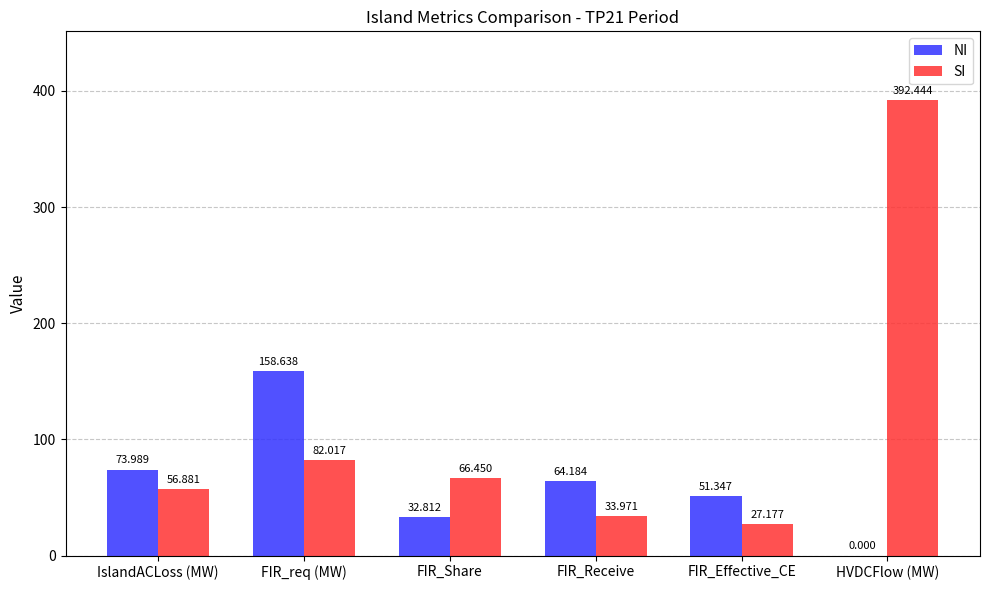

How many groups of bars are there?

6